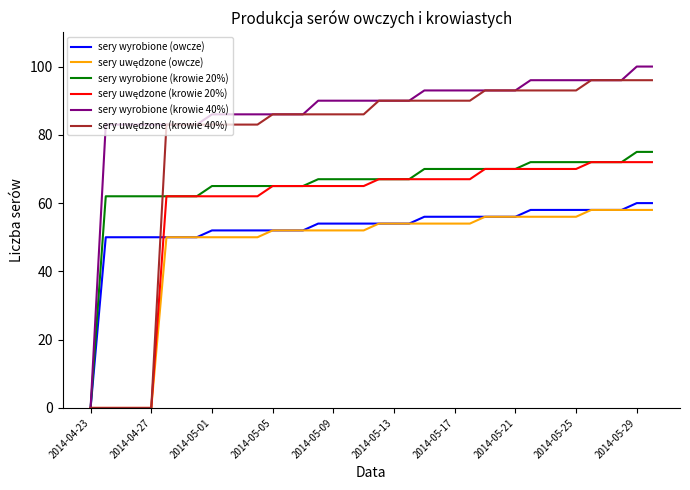

What is the highest value of the sery wyrobione (krowie 20%) series?

75